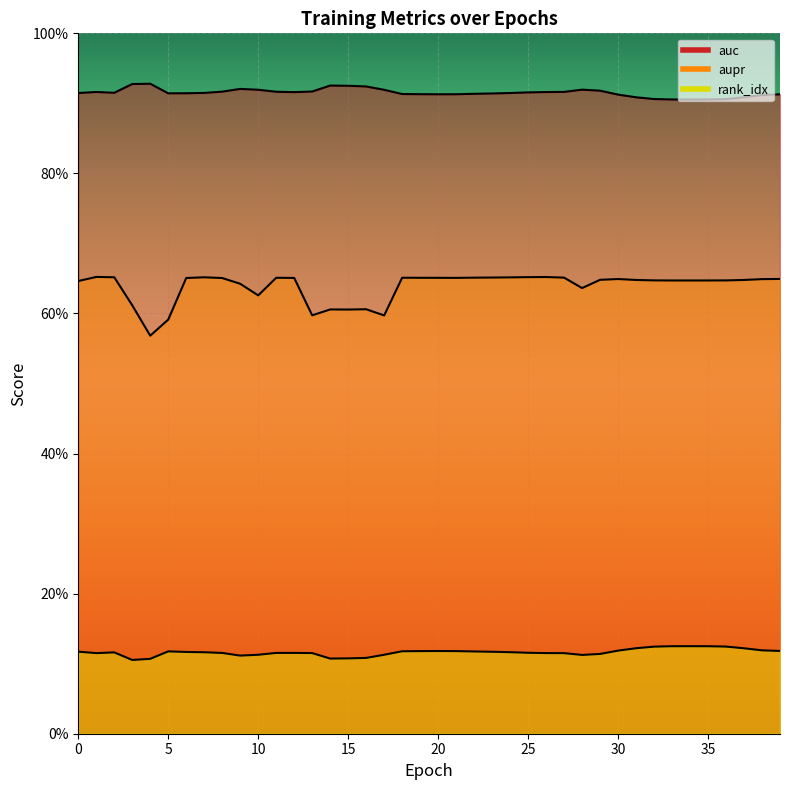

True or false: aupr and auc intersect in this chart.

False